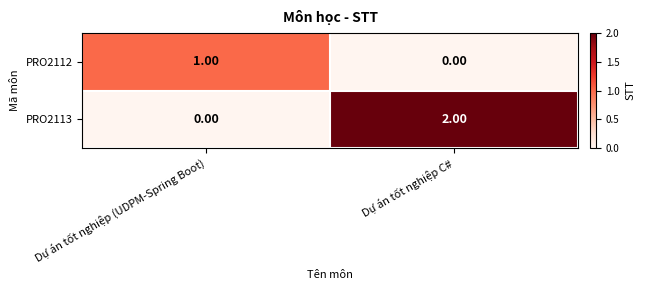

Which category has the lowest value in the PRO2112 series?

Dự án tốt nghiệp C#